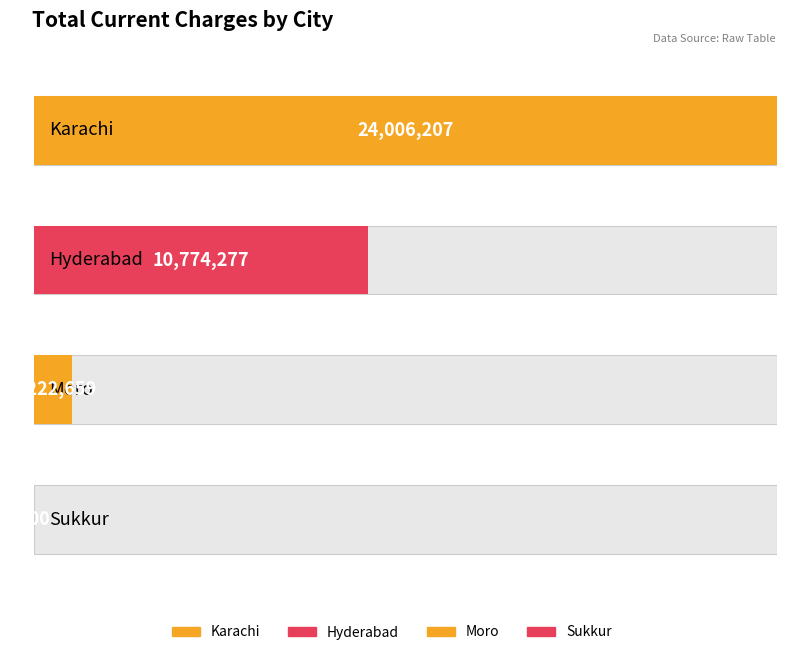

At which category is the sum across all series the highest?

Karachi